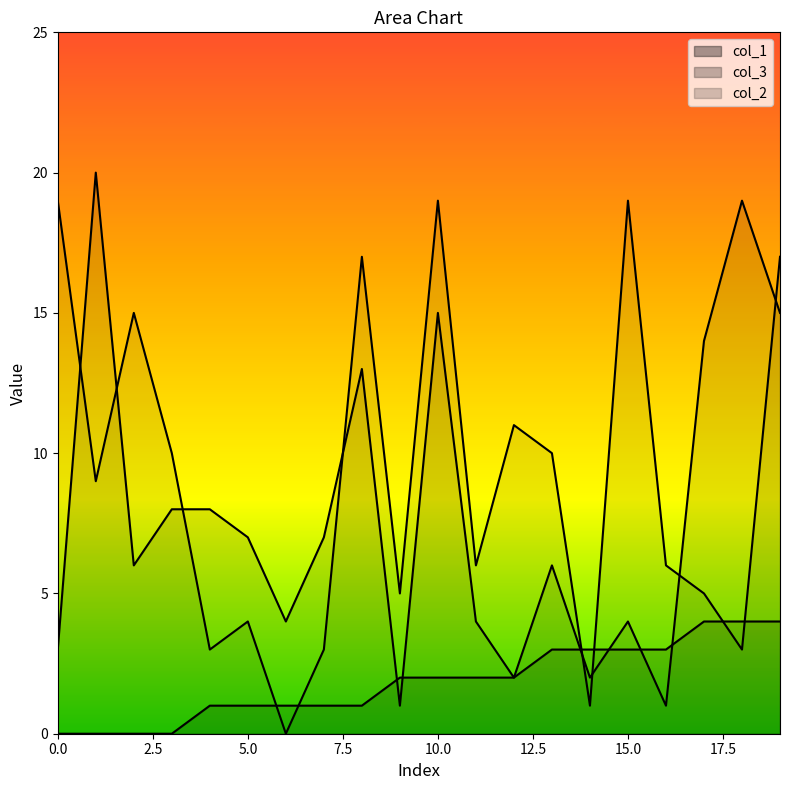

Rank the series by their maximum value, from highest to lowest.

col_3, col_2, col_1